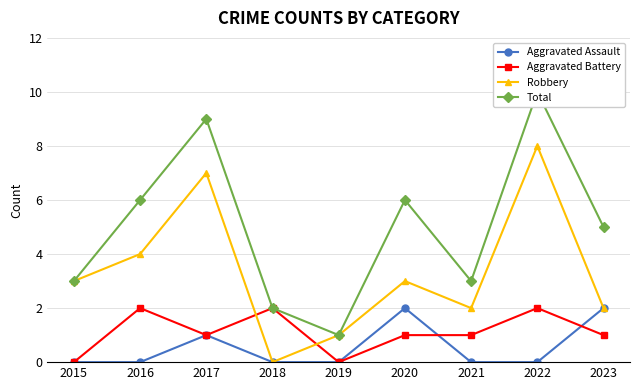

Between 2017 and 2018, which series saw the biggest shift?

Robbery